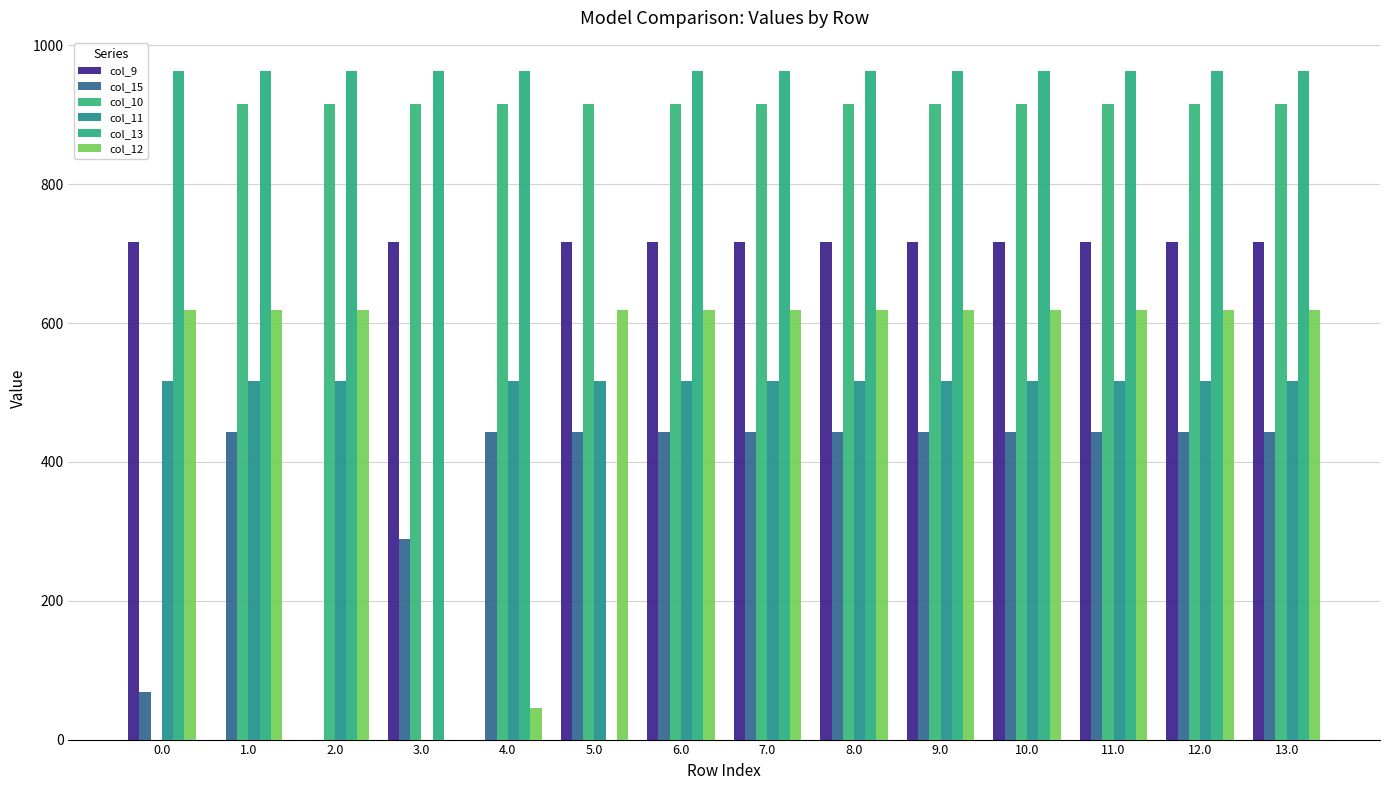

What is the value of the col_10 bar at the 11th from the left?

916.2